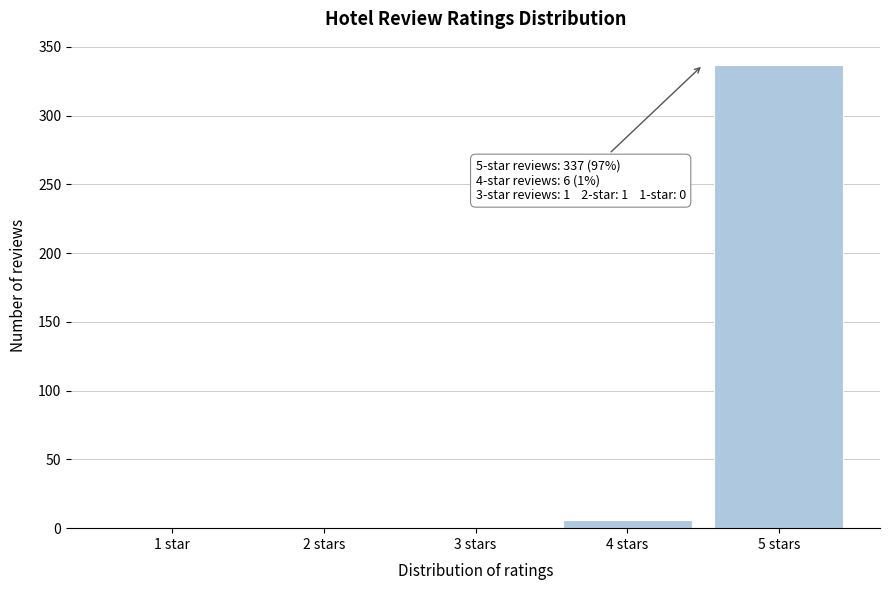

What is the change in value from 1 star to 5 stars?

+337